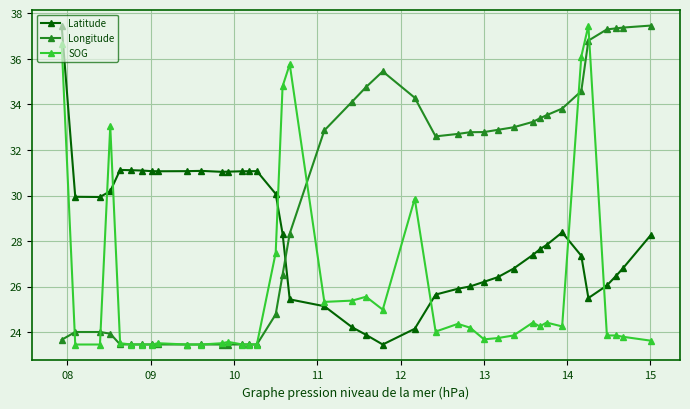

Which series ends up on top after the final intersection of Latitude and Longitude?

Longitude